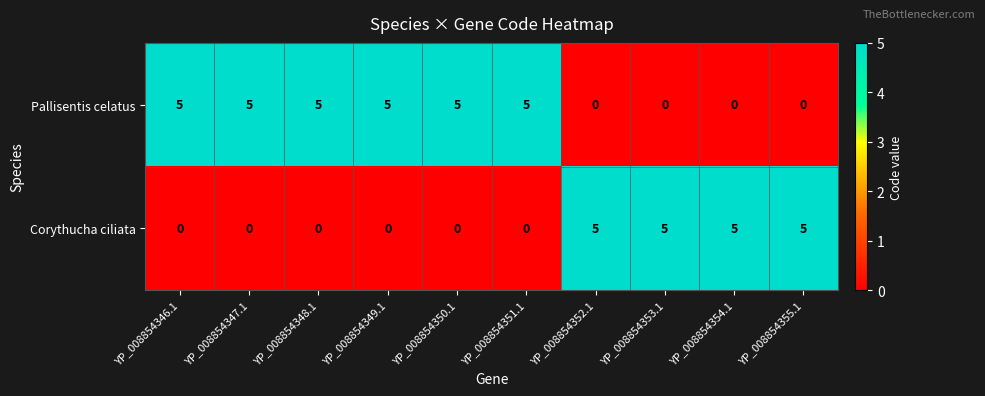

What is the difference between the Pallisentis celatus values at YP_008854355.1 and YP_008854347.1?

5